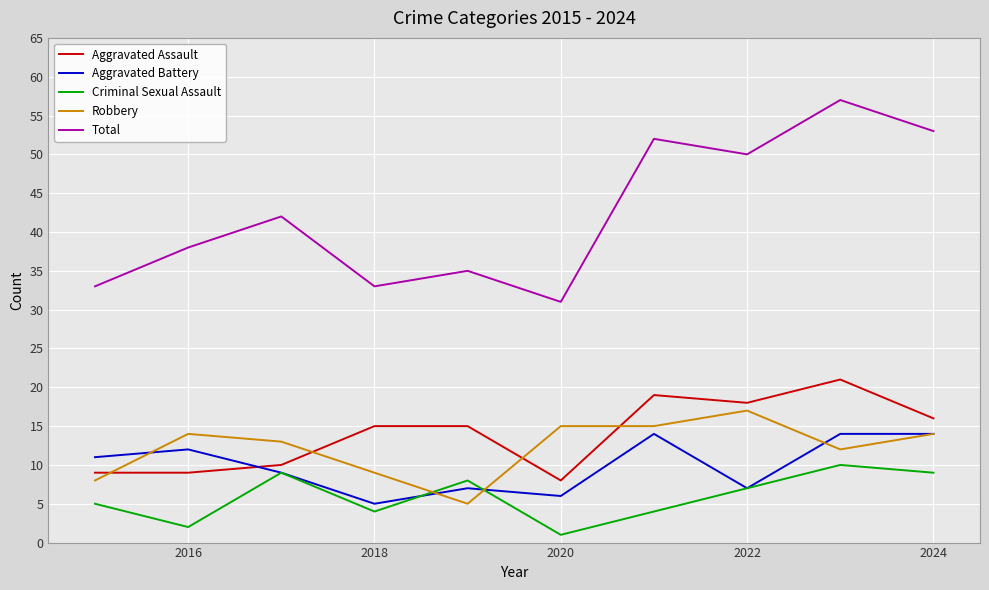

Which series has the largest total across all categories?

Total